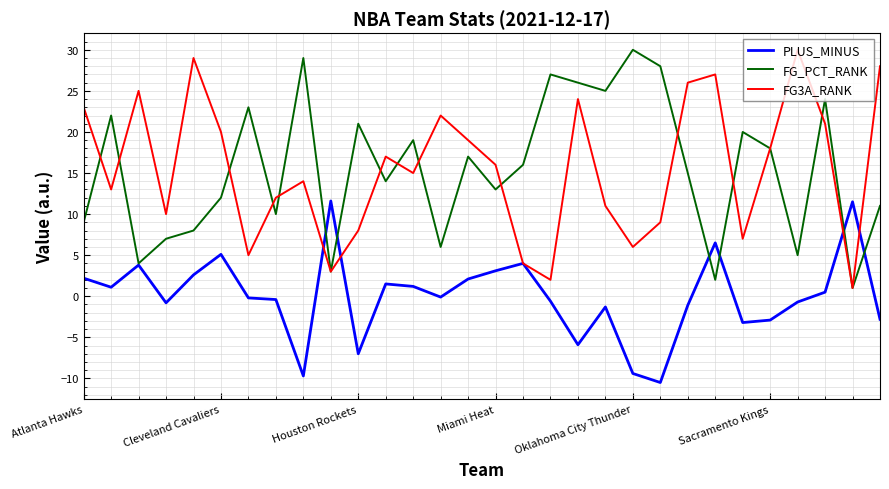

What is the maximum value shown in the chart?

30.0